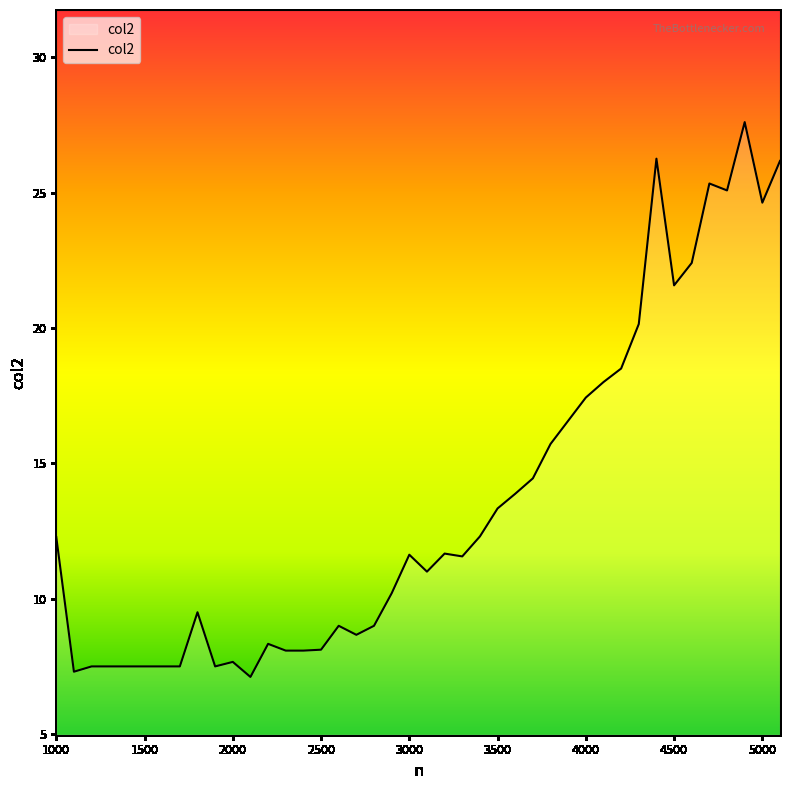

What is the smallest value displayed?

7.1